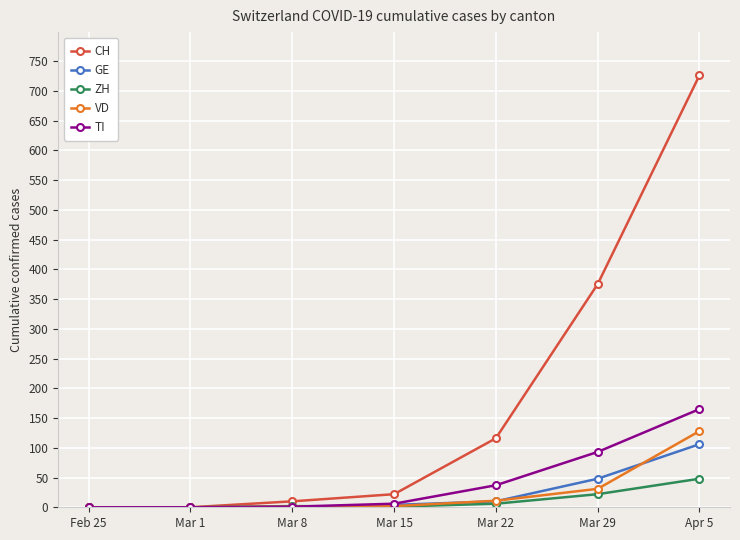

Which series has the largest range (max minus min)?

CH